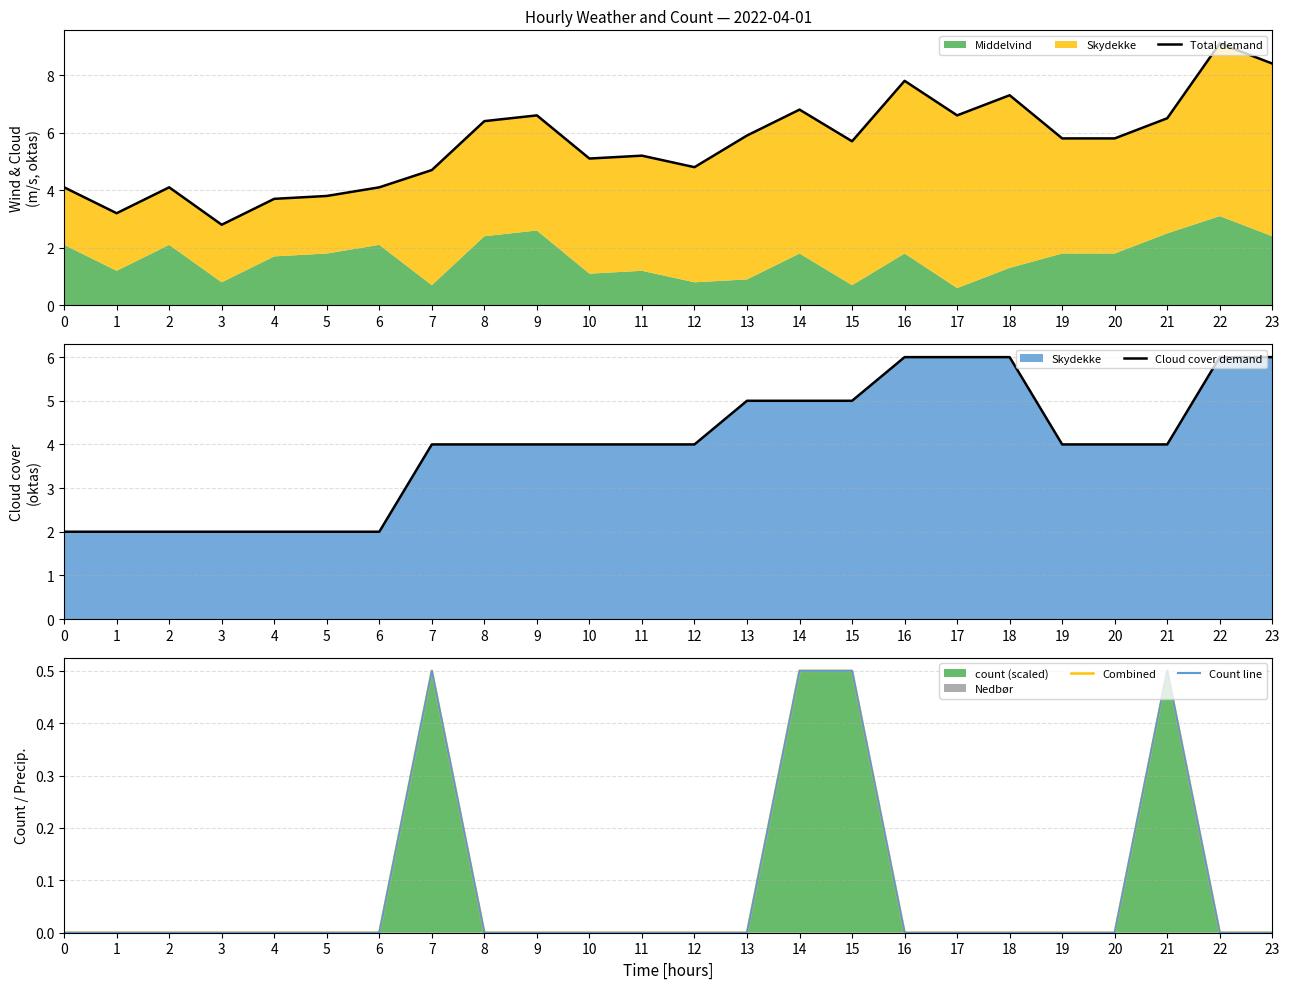

How many lines are shown in the chart?

4